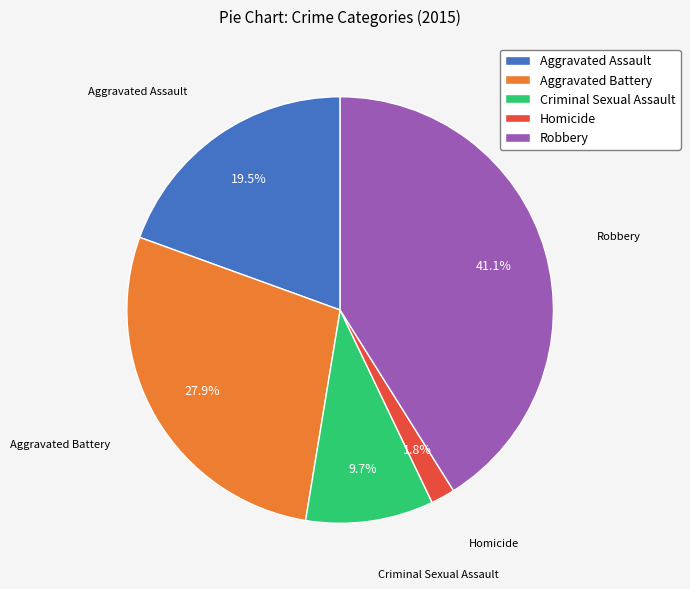

What is the total percentage of Homicide and Aggravated Assault?

21.3%